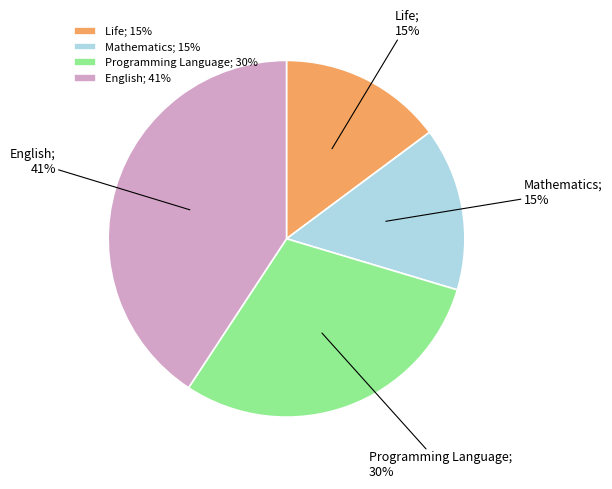

To the nearest percent, what is the combined percentage of Programming Language and English?

70%